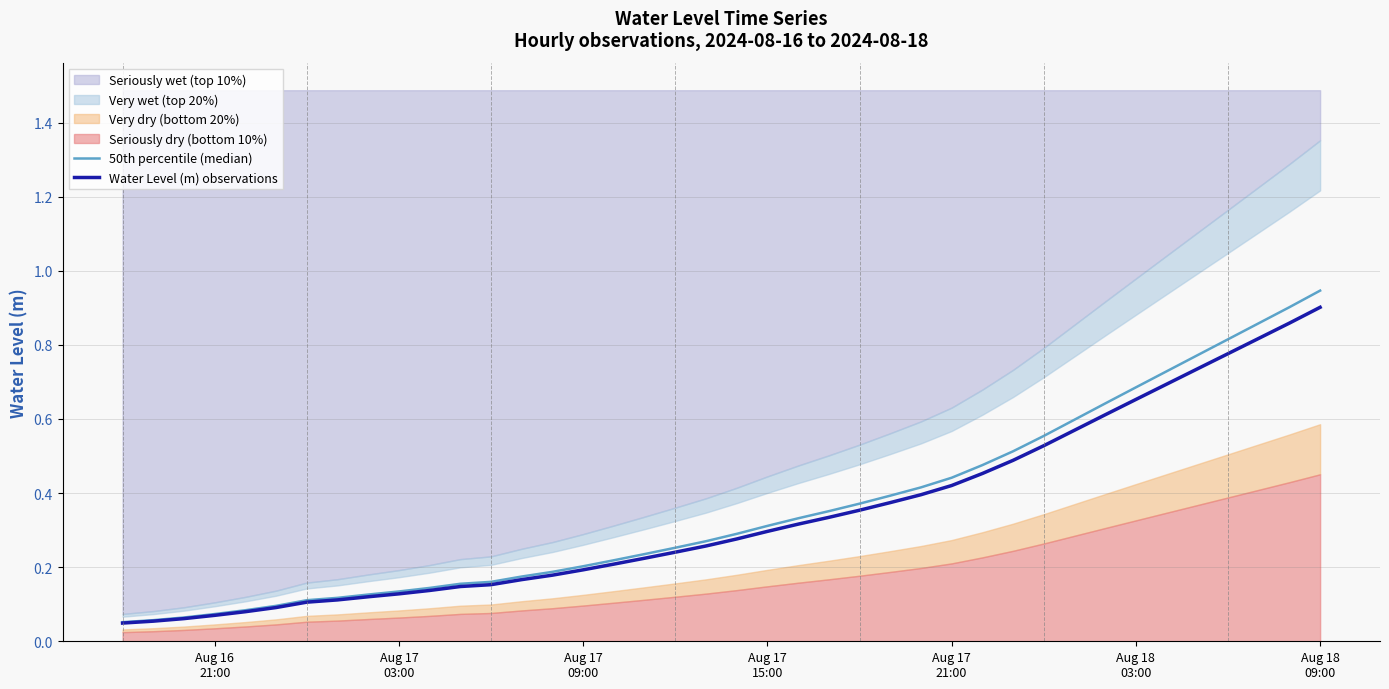

True or false: 50th percentile (median) and Water Level (m) observations intersect in this chart.

False